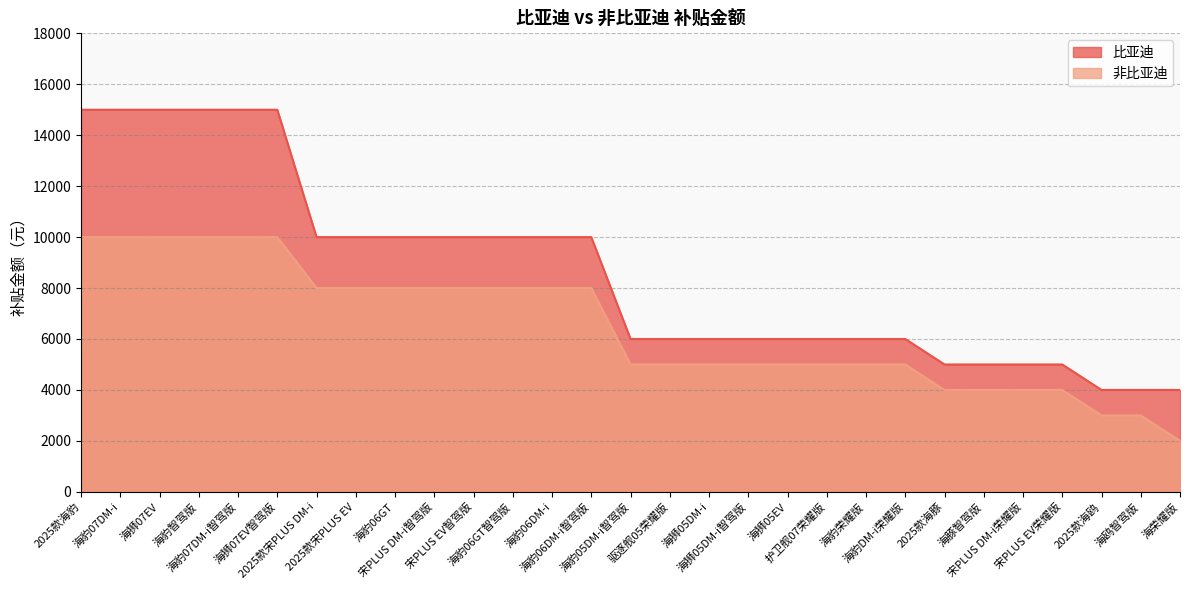

What is the label of the 22nd point from the left?

海豹DM-i荣耀版